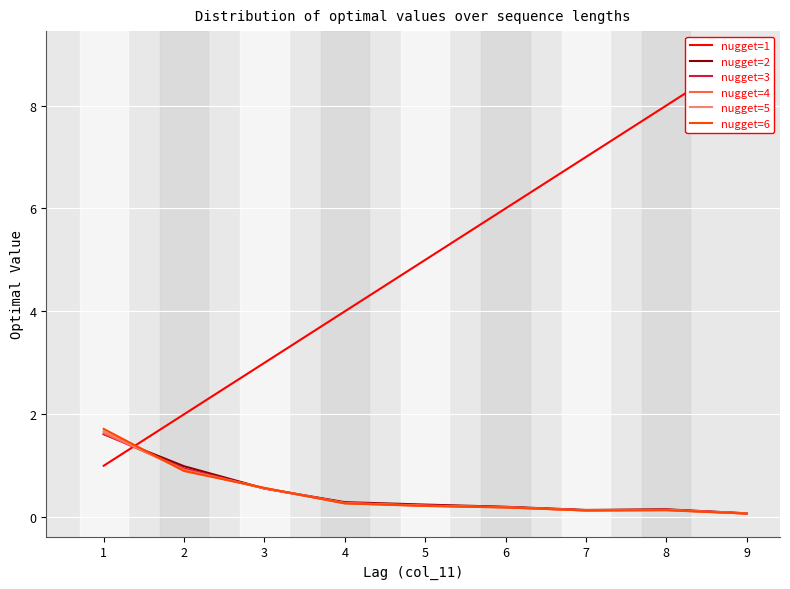

List the series in order of their peak value, lowest first.

nugget=2, nugget=3, nugget=4, nugget=5, nugget=6, nugget=1